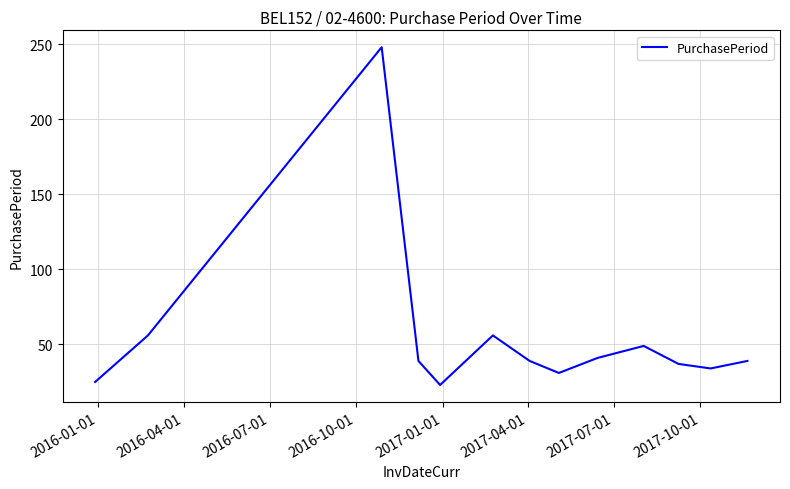

What is the maximum value shown in the chart?

248